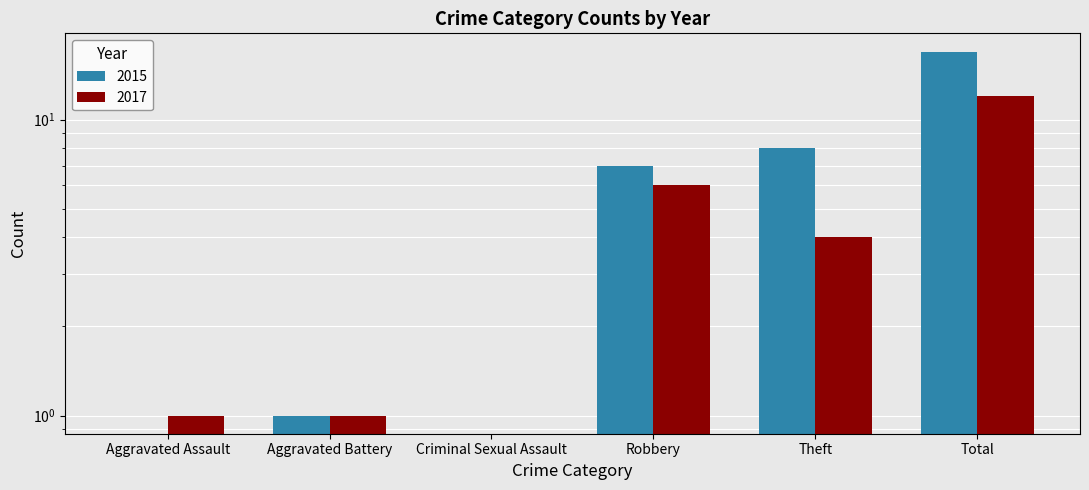

Which series has the largest range (max minus min)?

2015